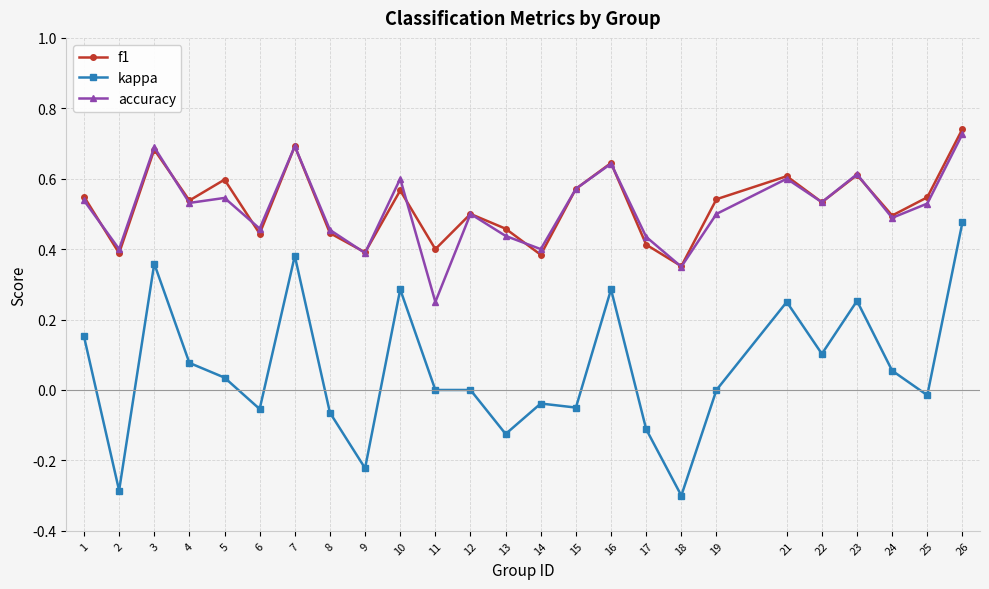

What is the sum of the accuracy values at 3 and 21?

1.3